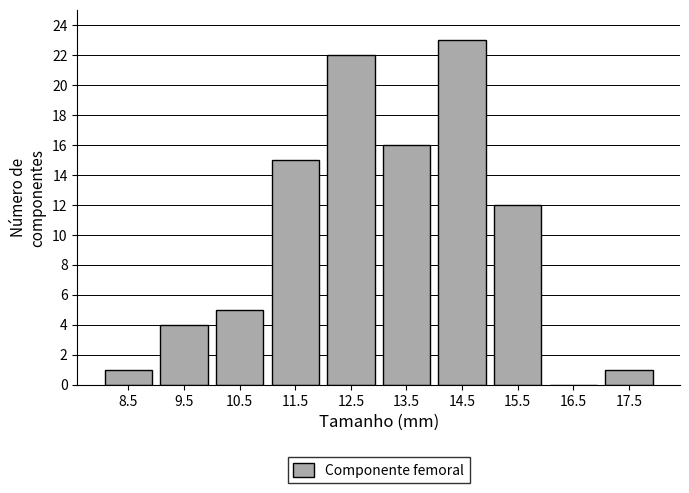

Over which range of the x-axis is the bar tallest?

14 to 15